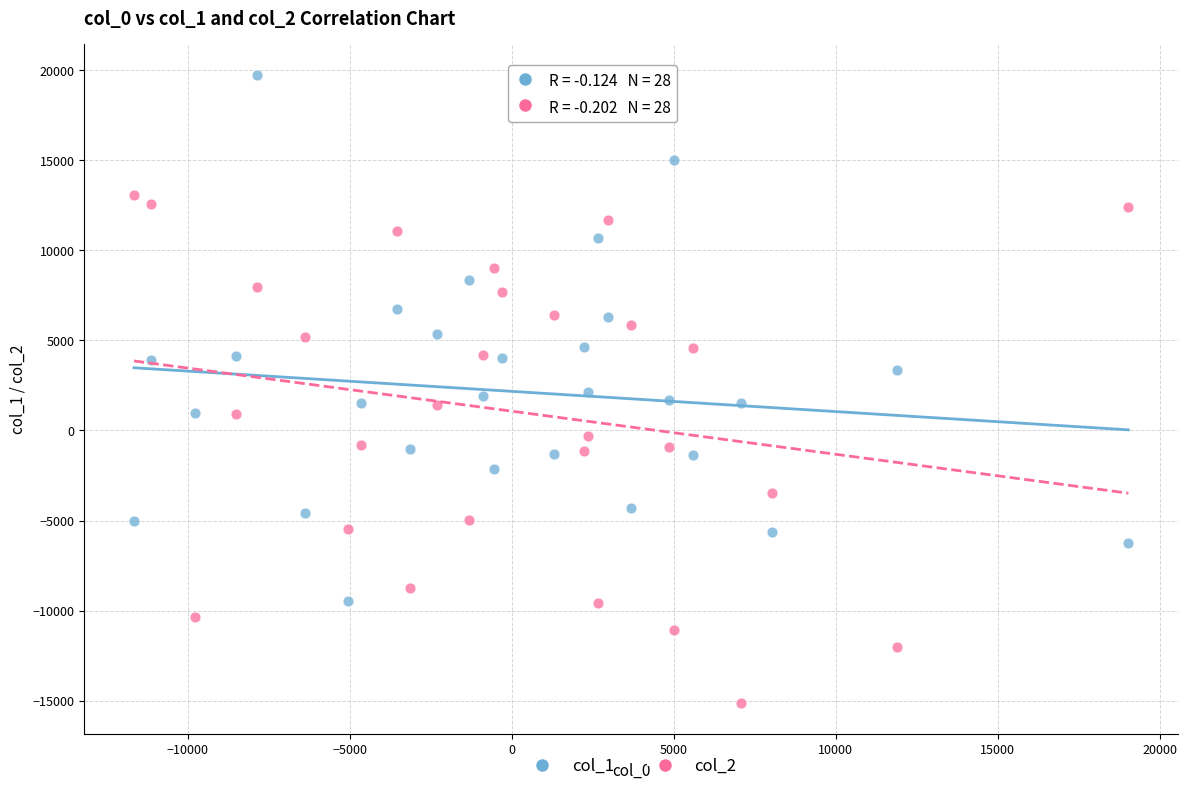

Which series has the largest Y range (max minus min)?

col_1